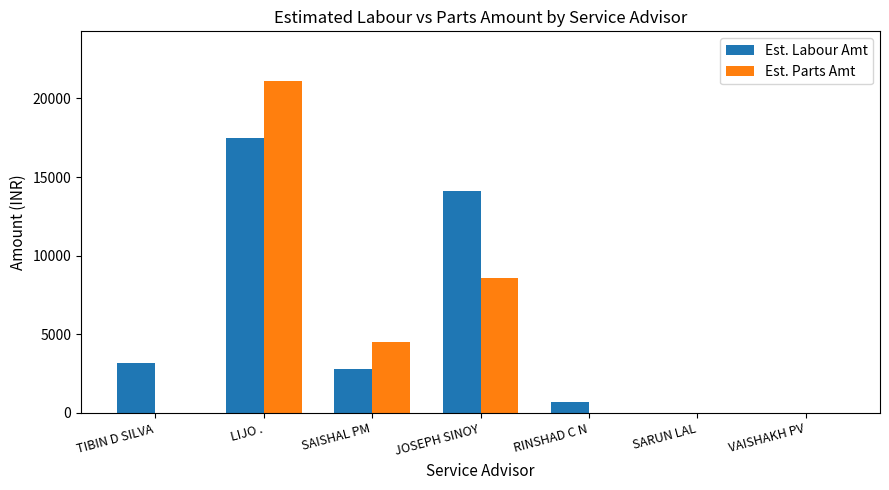

What is the greatest value displayed?

21101